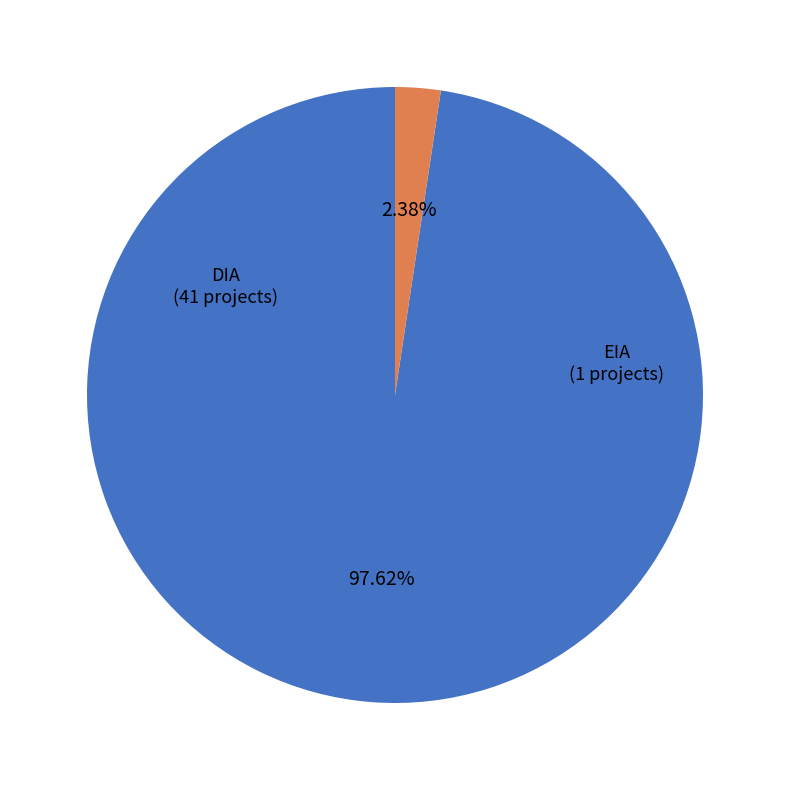

To the nearest percent, what is the average slice percentage?

50%